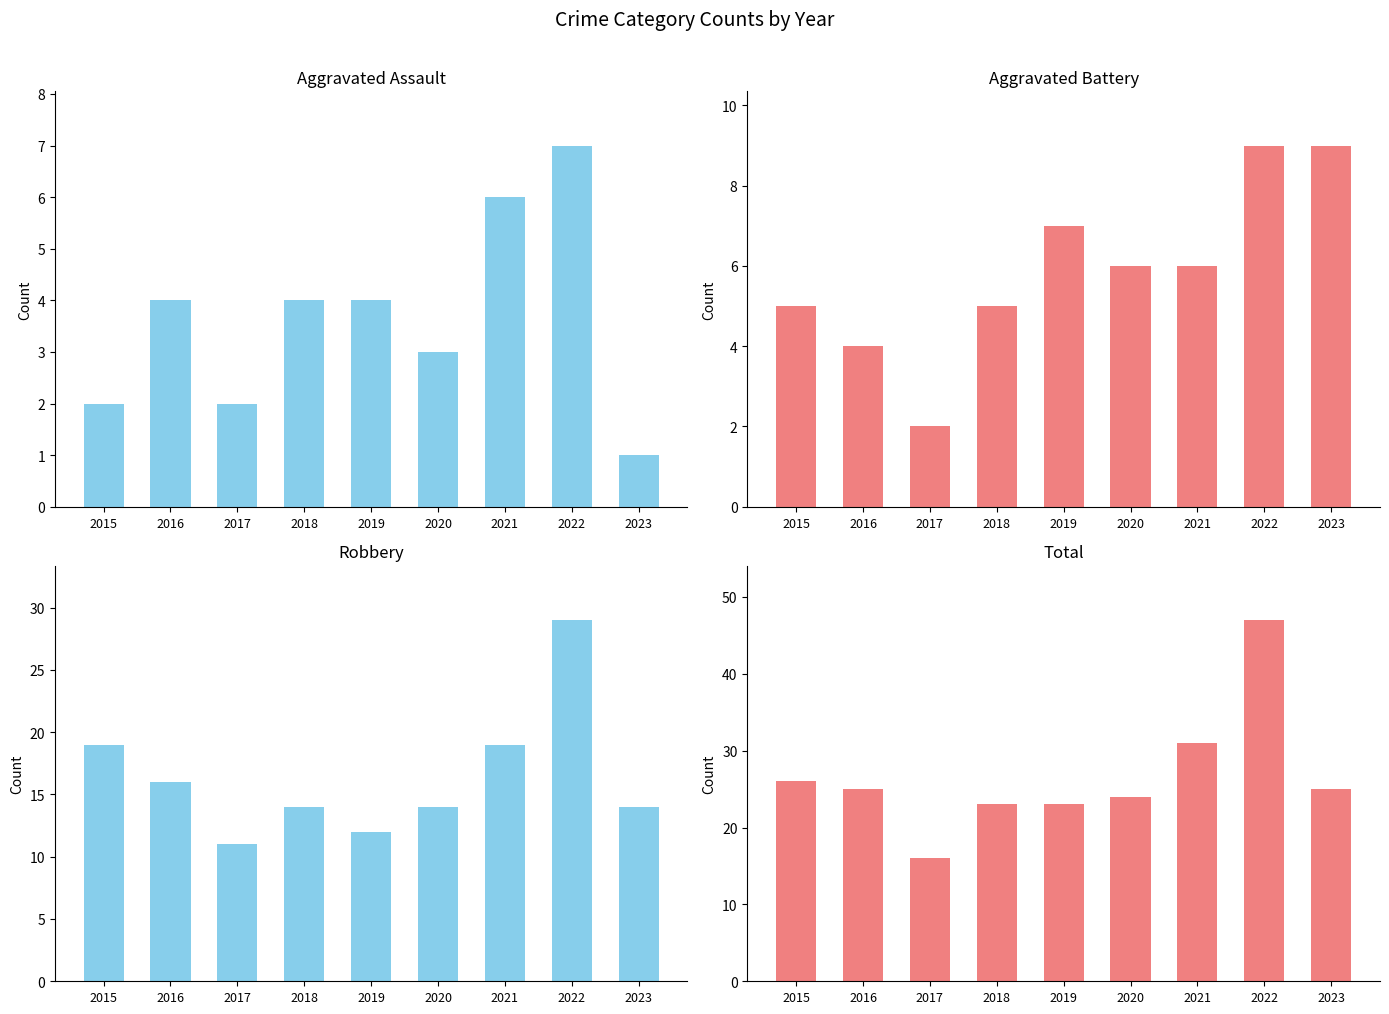

Count the Aggravated Battery values in the range 5 to 7.

5